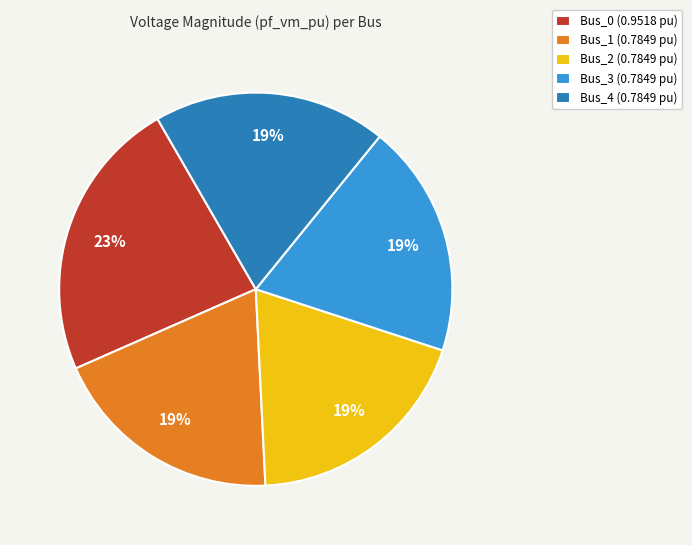

What is the largest slice in the pie chart?

Bus_0